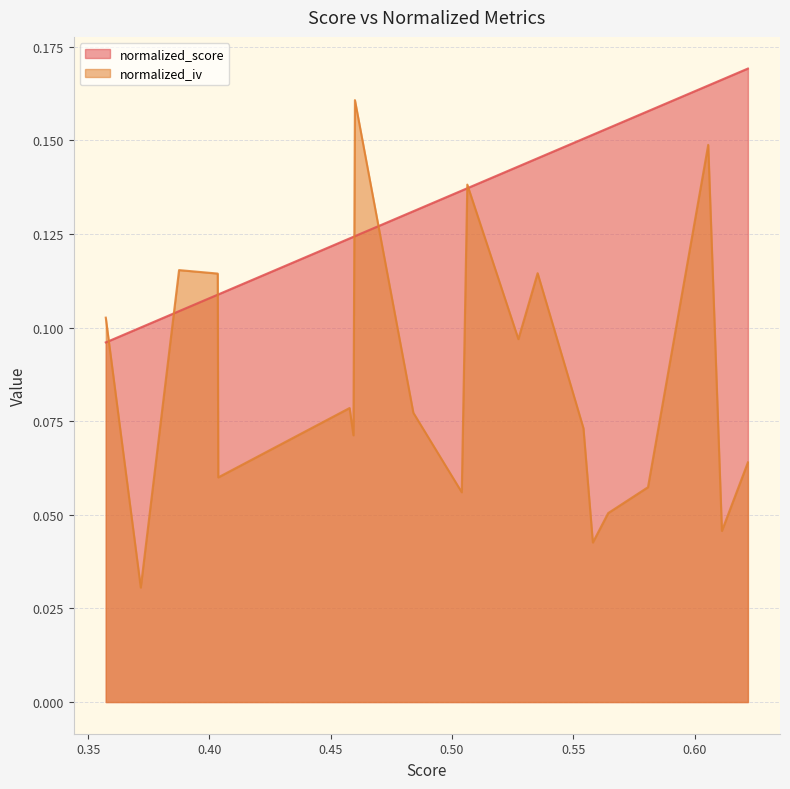

What is the greatest value displayed?

0.2